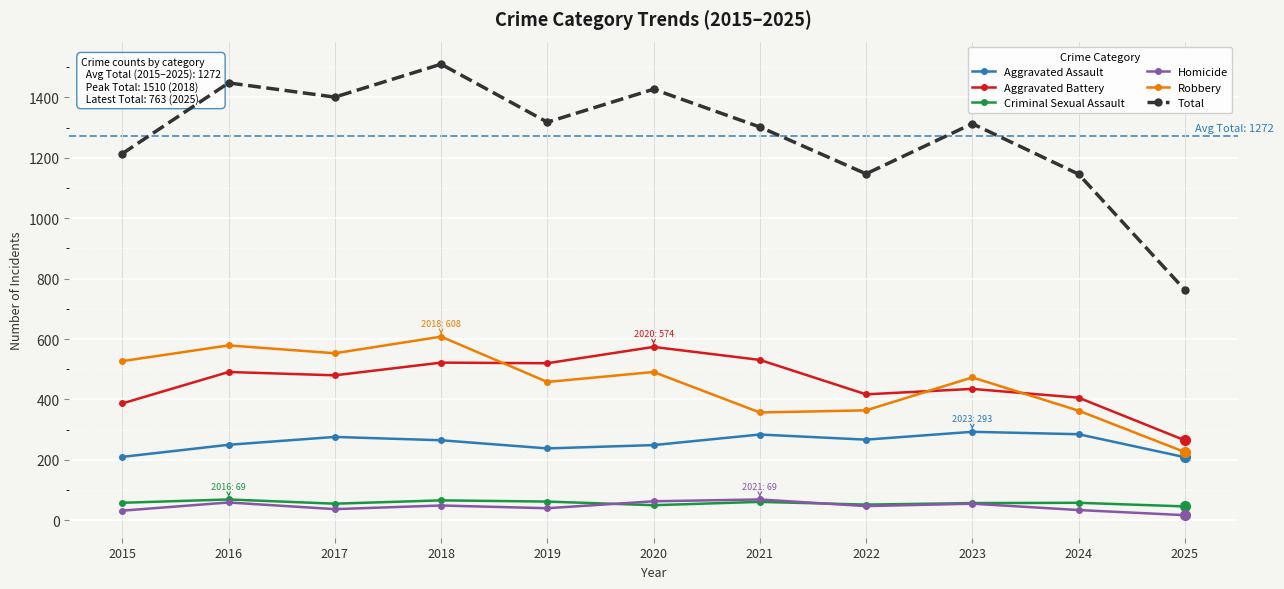

Does the chart display data point markers on the line(s)?

Yes